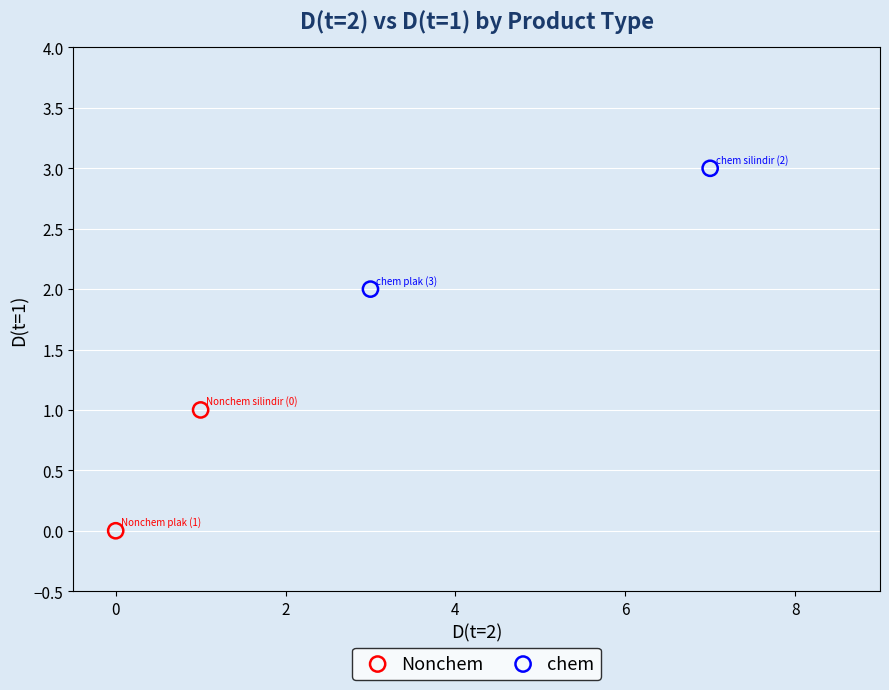

What are all the series names shown in the legend?

Nonchem, chem